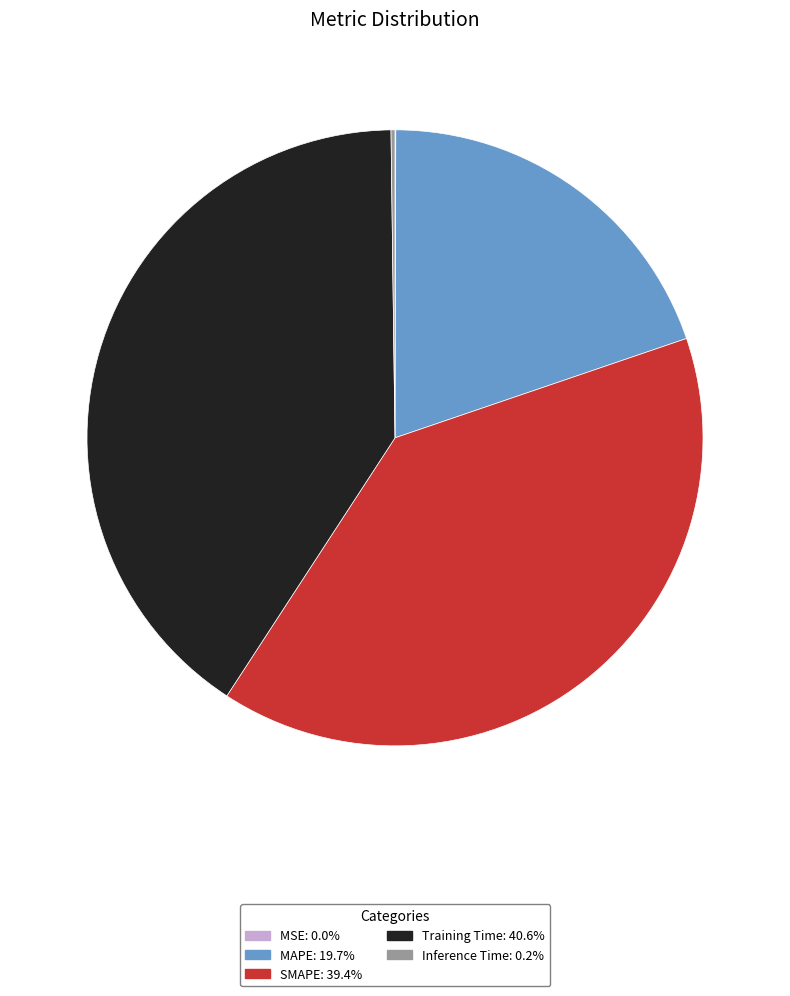

Is the sum of Training Time and MAPE greater than half?

Yes